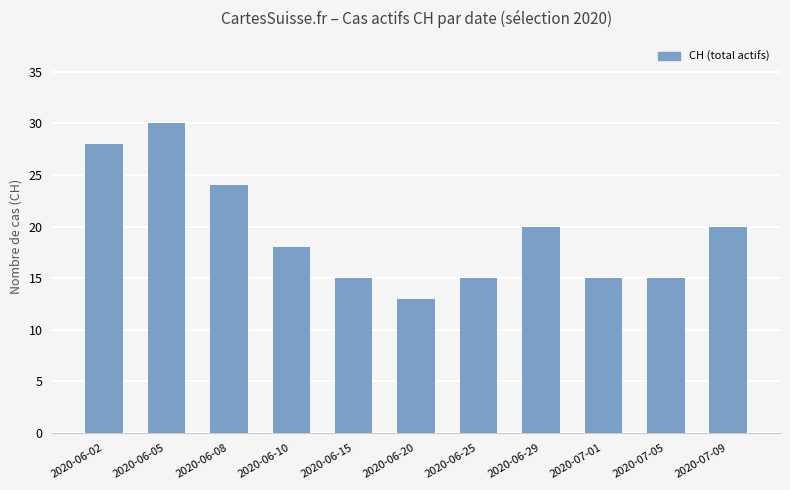

Count the values in the range 15 to 24.

8